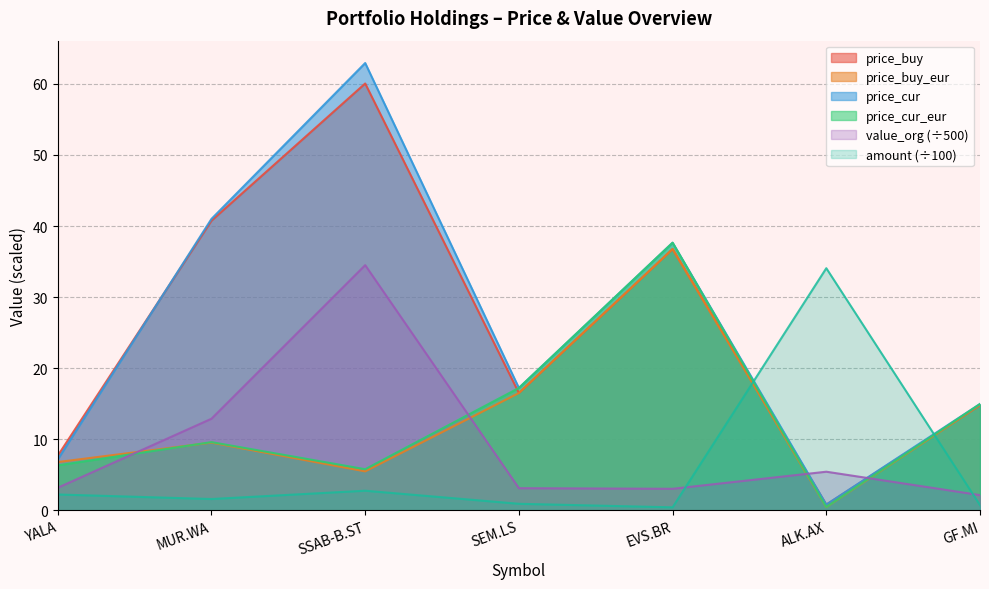

Which series changed the most between ALK.AX and GF.MI?

amount (÷100)